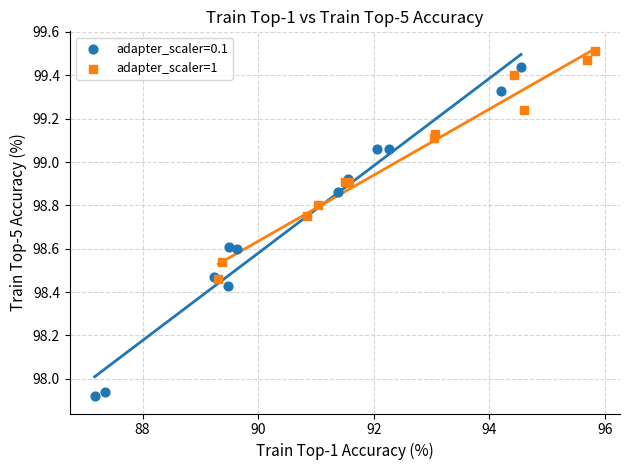

Which series has the widest spread of Y values?

adapter_scaler=0.1